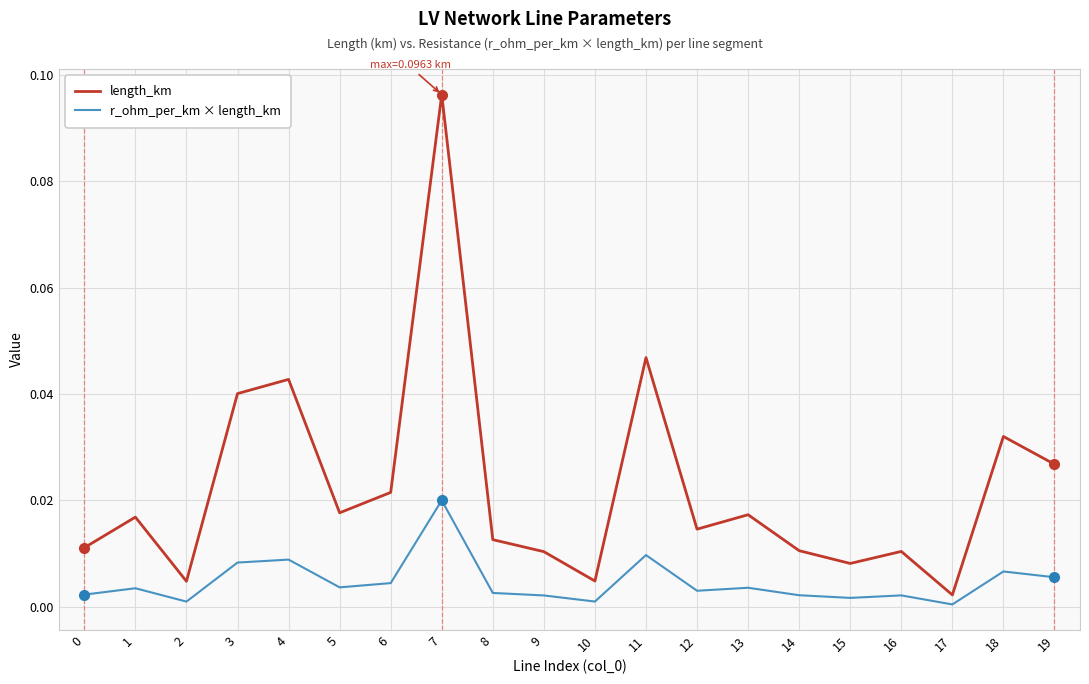

At how many categories does at least one series exceed 0?

20